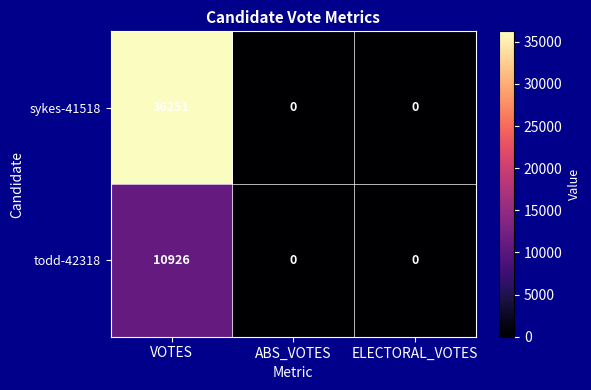

The value of sykes-41518 at VOTES is 36251. True or false?

True